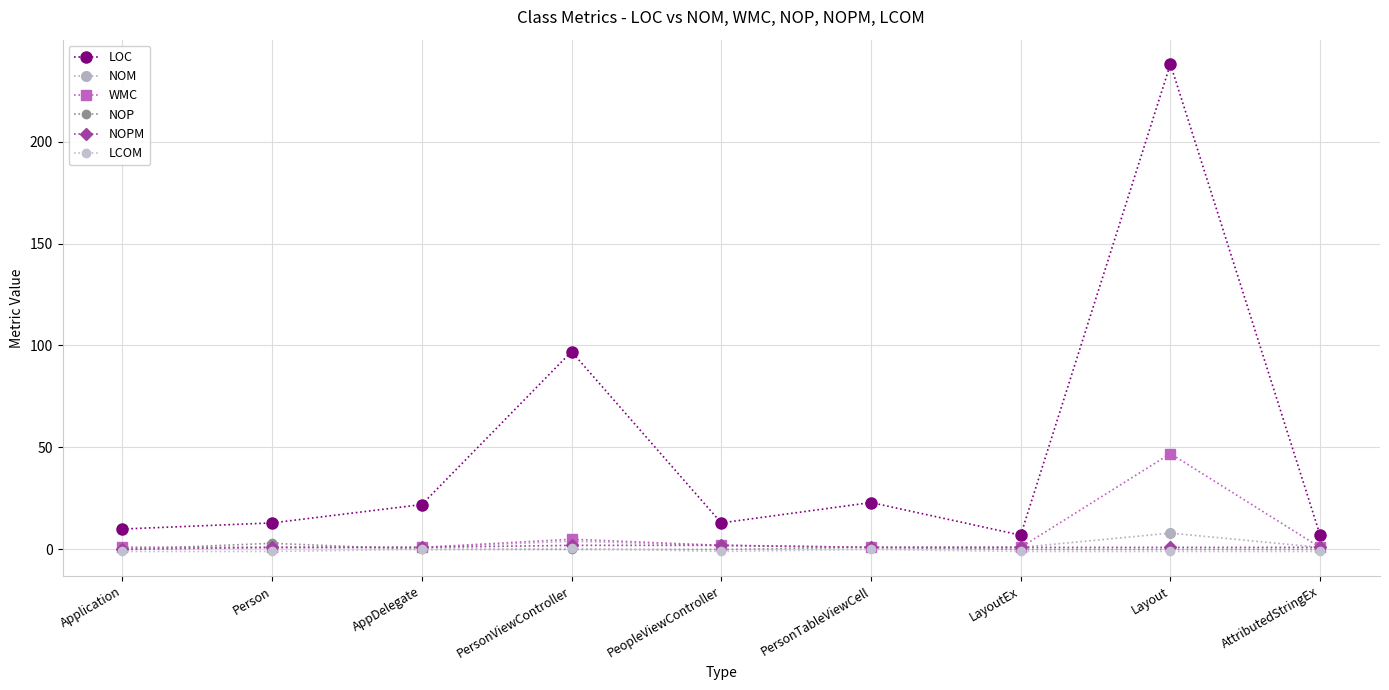

How many series are shown in this chart?

6